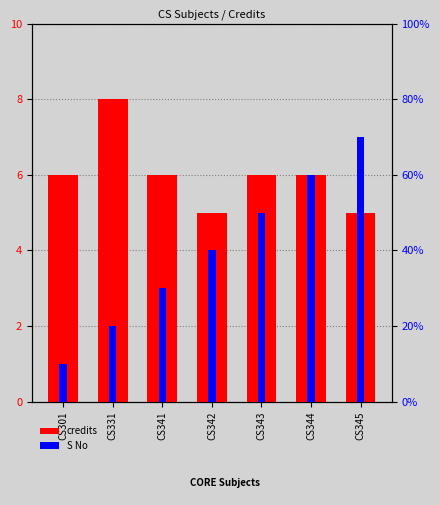

What is the value of the credits bar at the 2nd from the left?

8